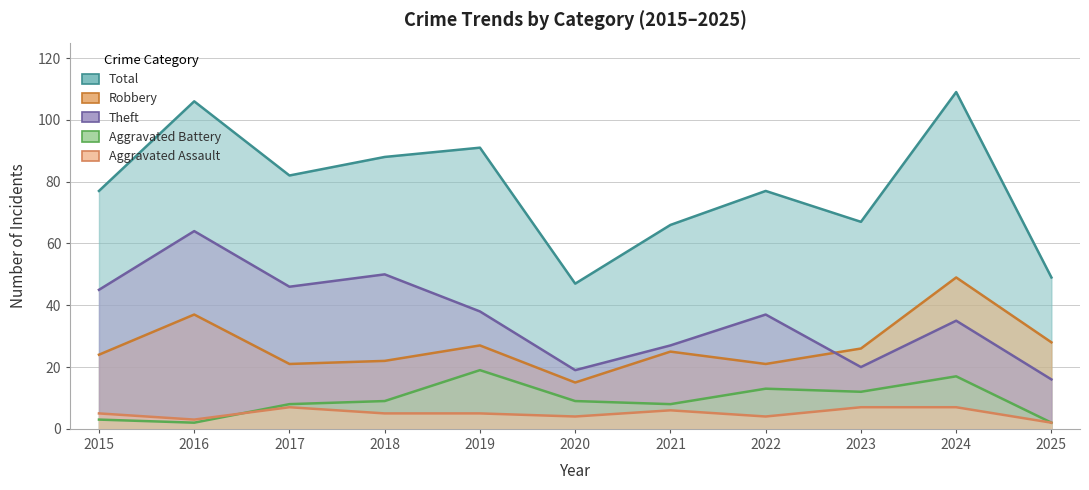

In Aggravated Assault, how many points are higher than both neighbors (excluding endpoints)?

2